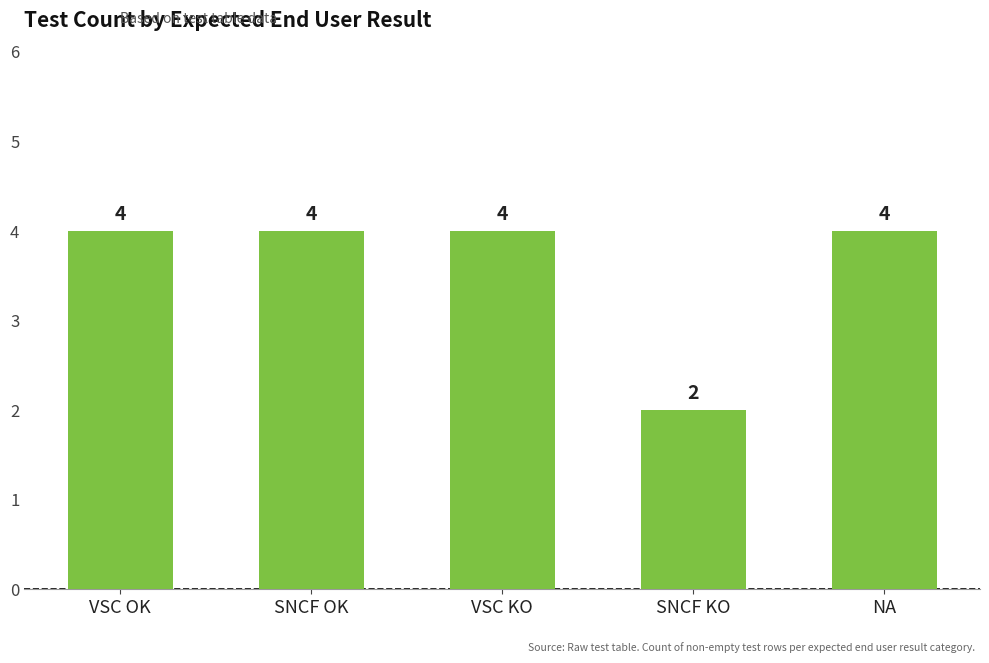

How many values are between 4 and 5?

4